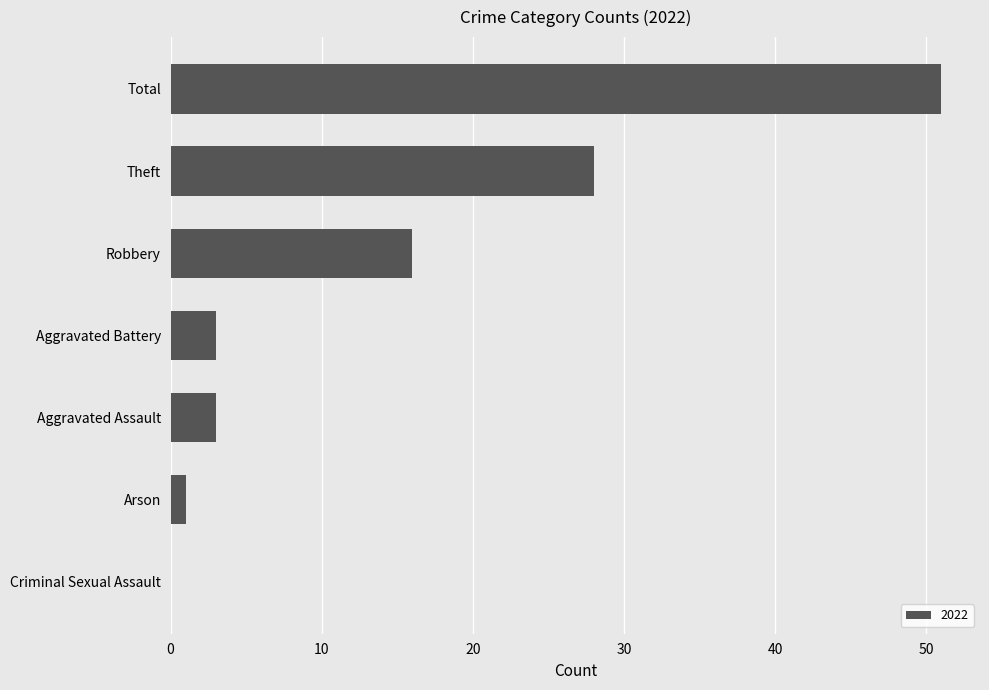

Which category has the highest value across all series?

Total